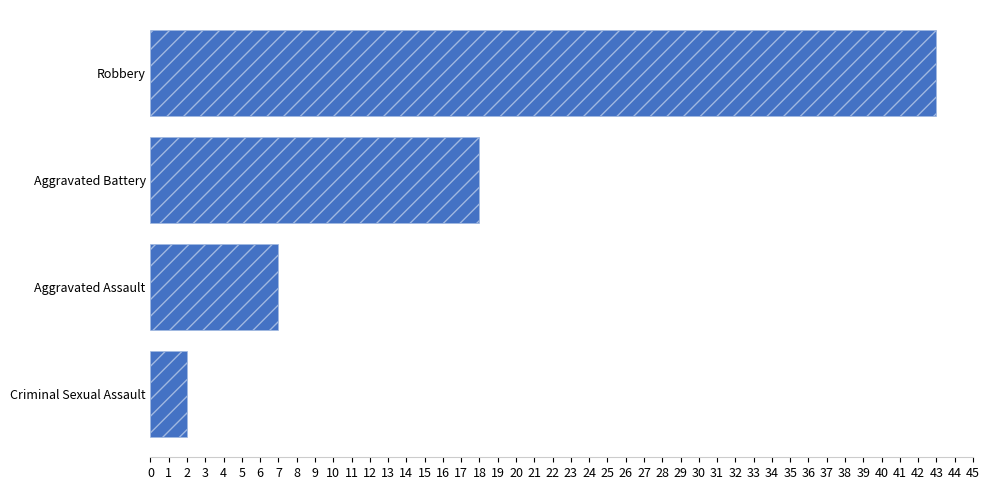

What is the greatest value displayed?

43